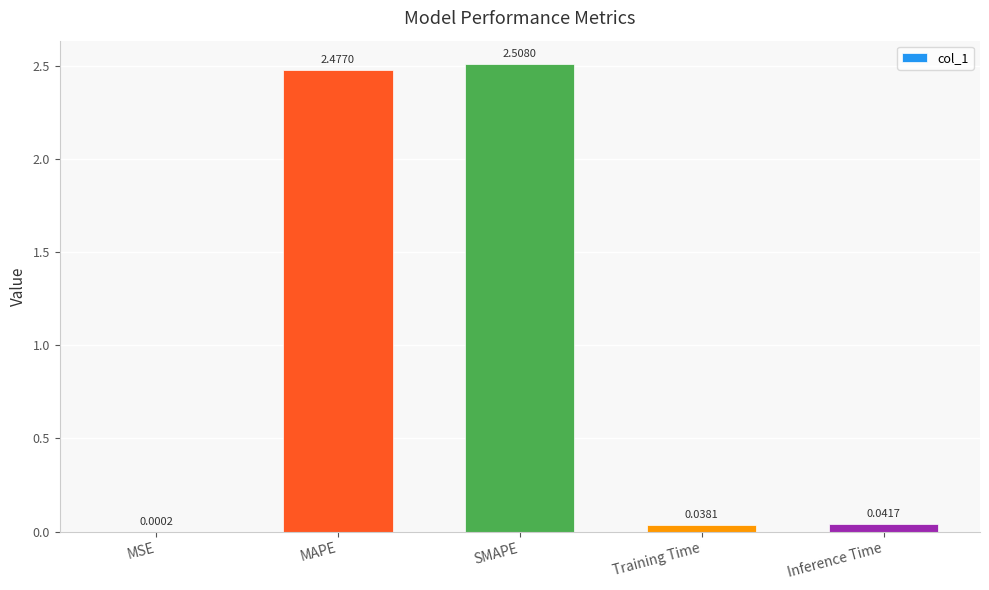

What is the average value?

1.0